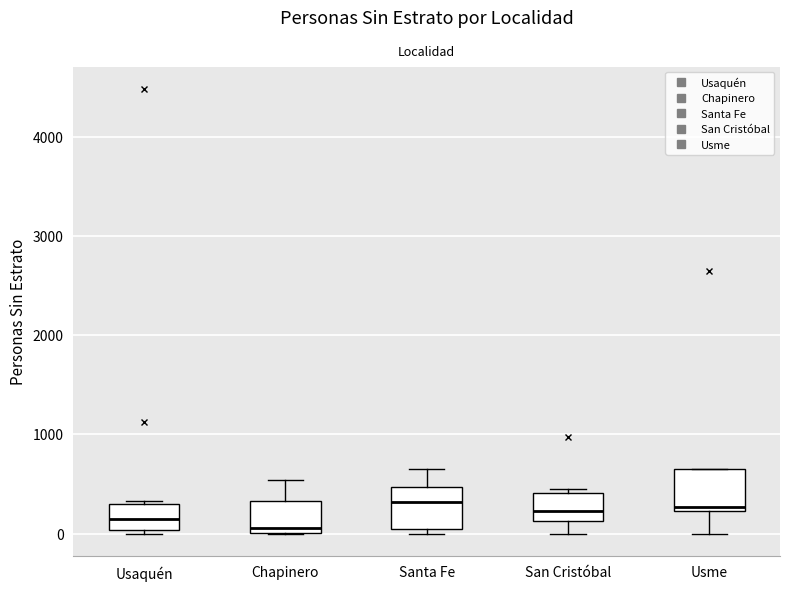

Where does the median line of the box for Usme sit on the y-axis? The values are not printed on the chart, so give them approximately, as read against the axis.

300